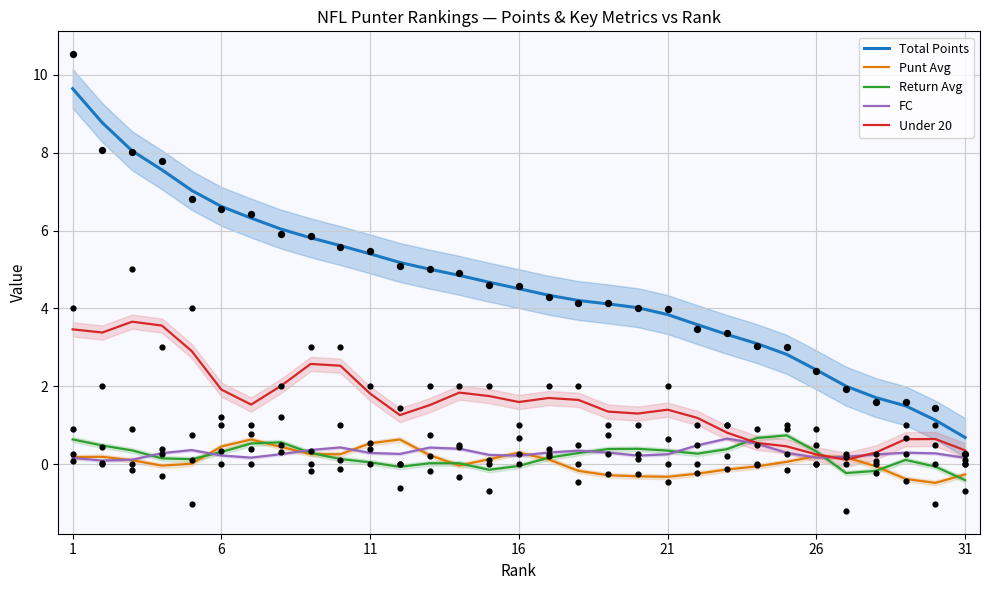

At how many categories does at least one series exceed 7?

5